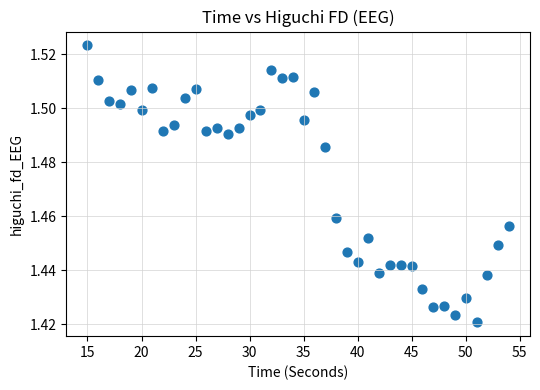

What is the range of X values (max minus min)?

39.0